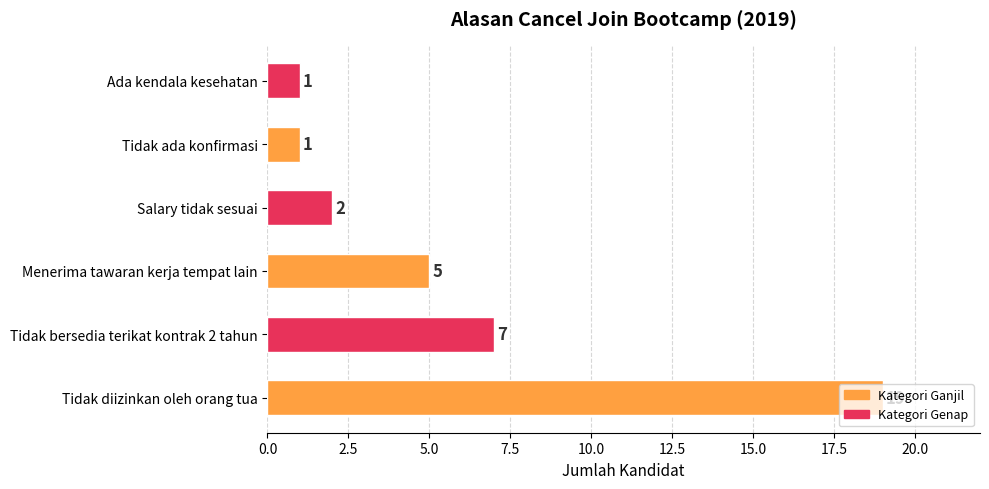

What is the ratio of the value at Tidak bersedia terikat kontrak 2 tahun to the value at Tidak ada konfirmasi?

7.0